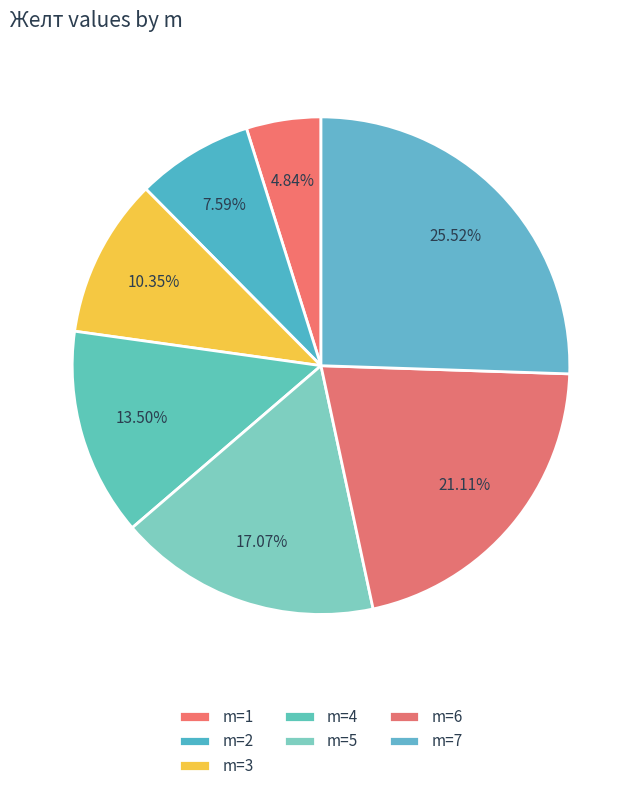

Count the number of slices in the pie.

7